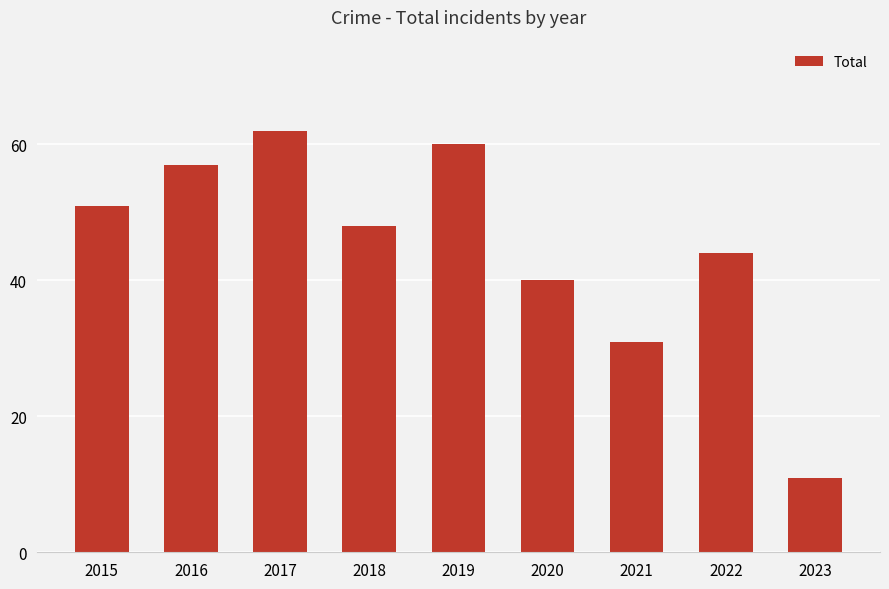

What is the value of the 3rd bar from the left?

62